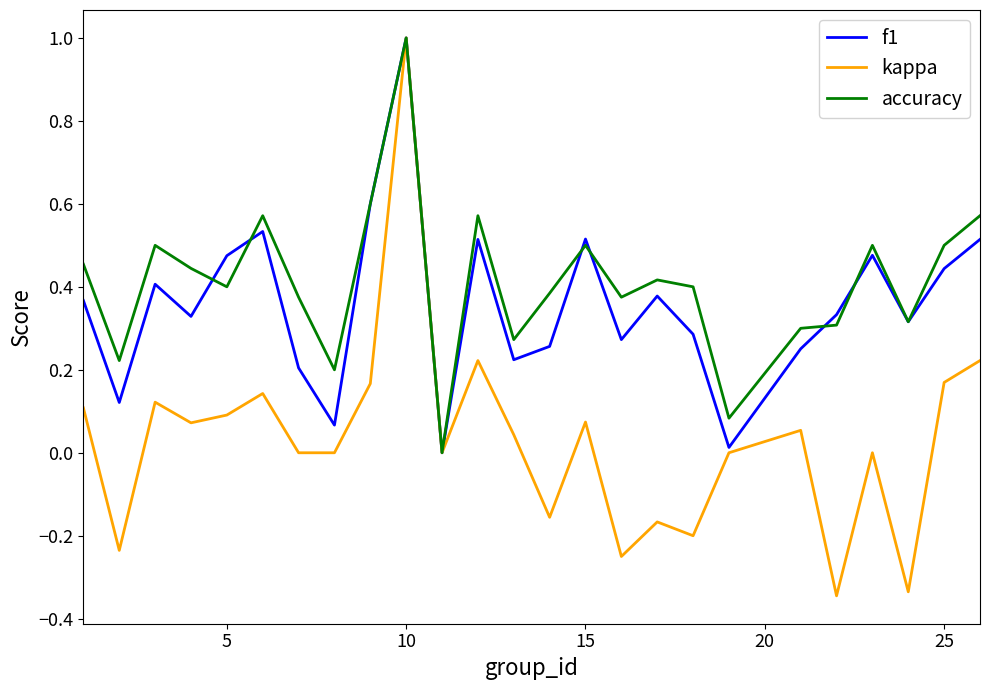

What is the maximum value shown in the chart?

1.0